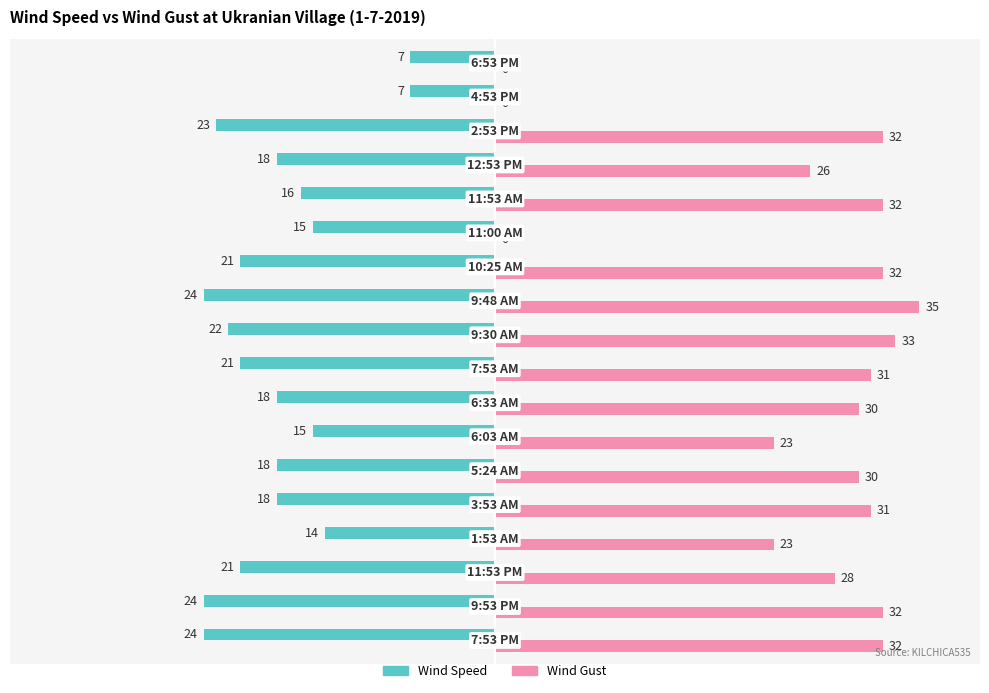

Which series has the largest total across all categories?

Wind Gust